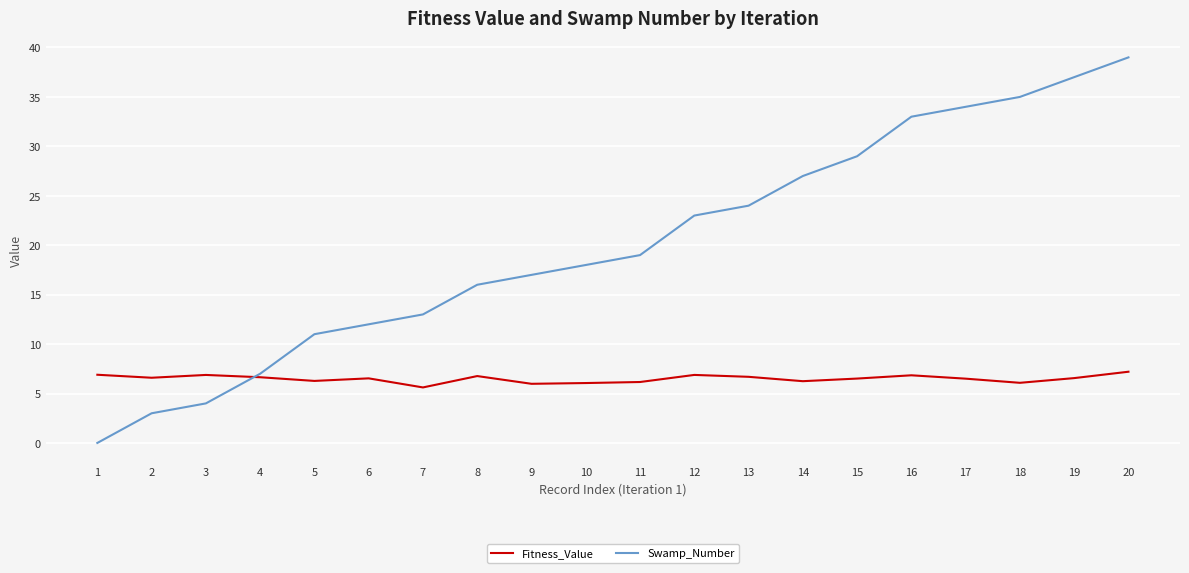

Is it true that Swamp_Number equals 0.0 at 1?

True